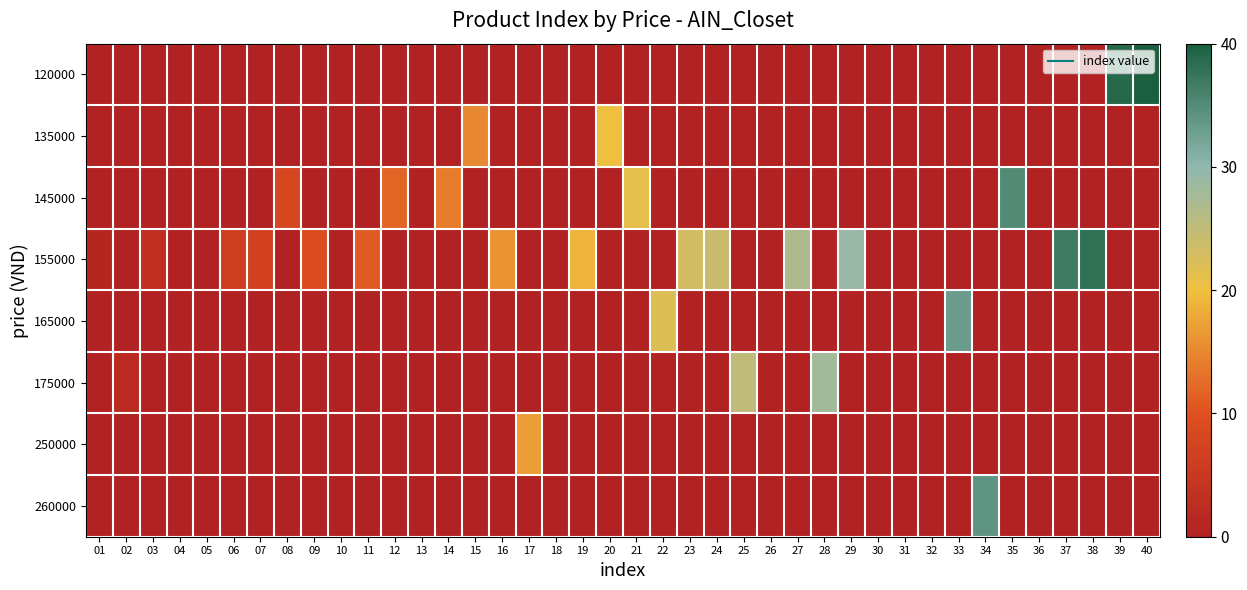

At how many categories does at least one series exceed 1?

29